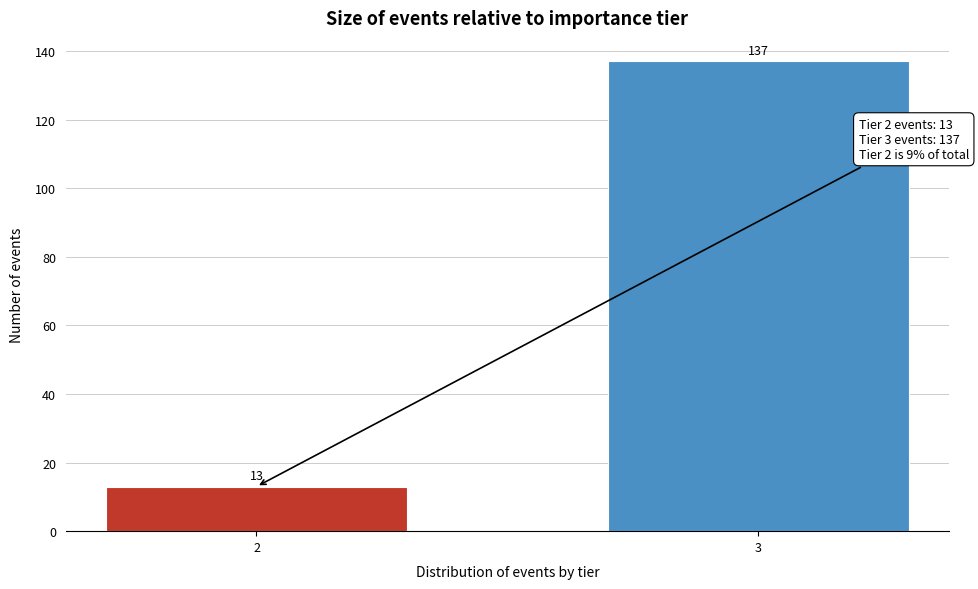

Reading right to left, what are all the values shown in this chart?

3=137	2=13